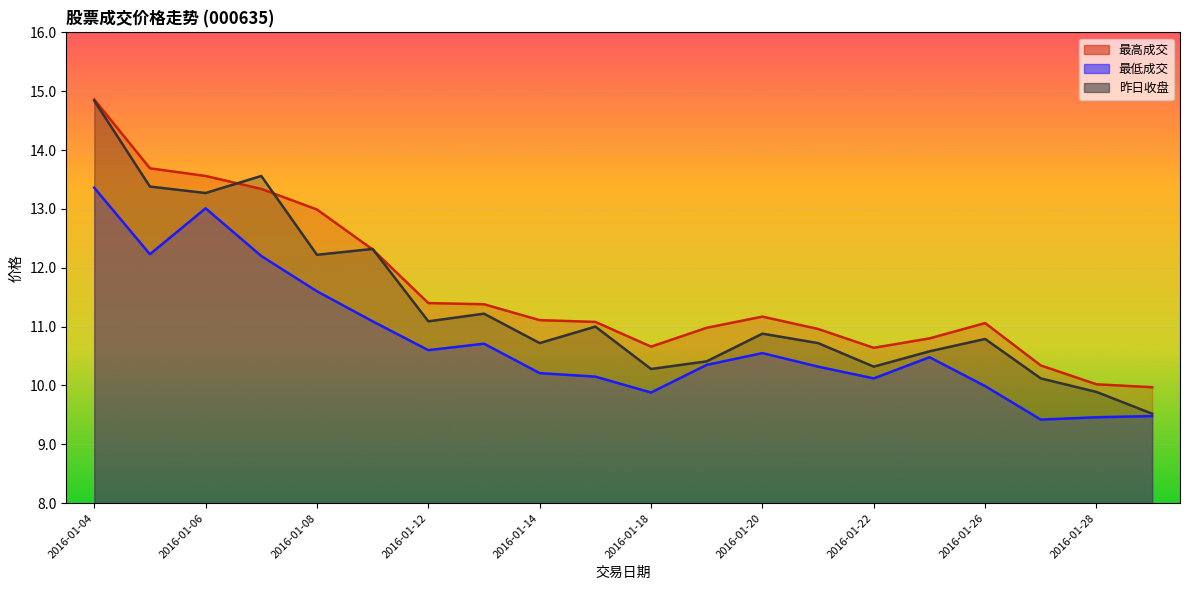

Which series has the largest total across all categories?

最高成交